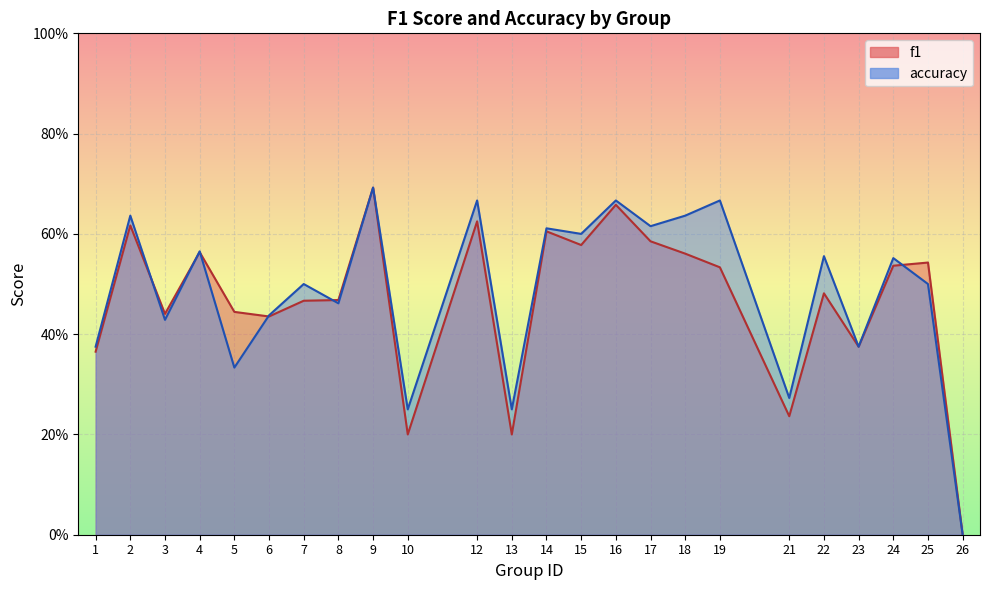

What is the sum of the accuracy values at 14 and 19?

1.3